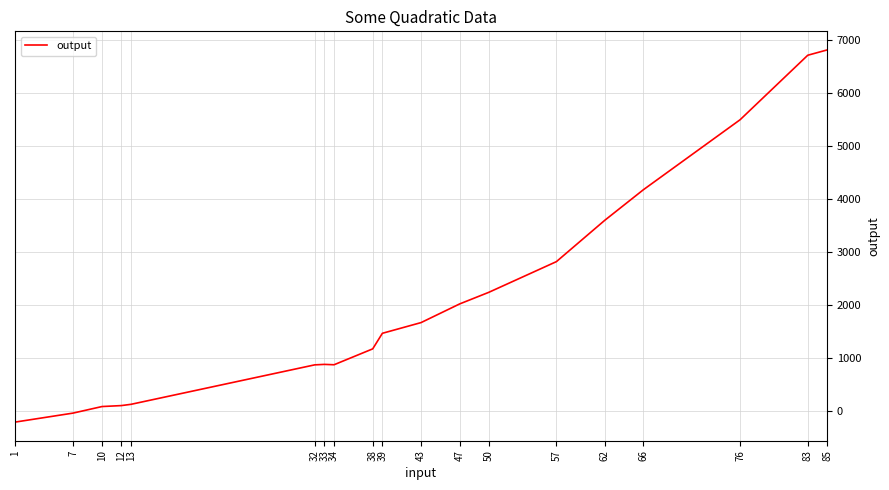

What is the change in value from 1 to 32?

+1081